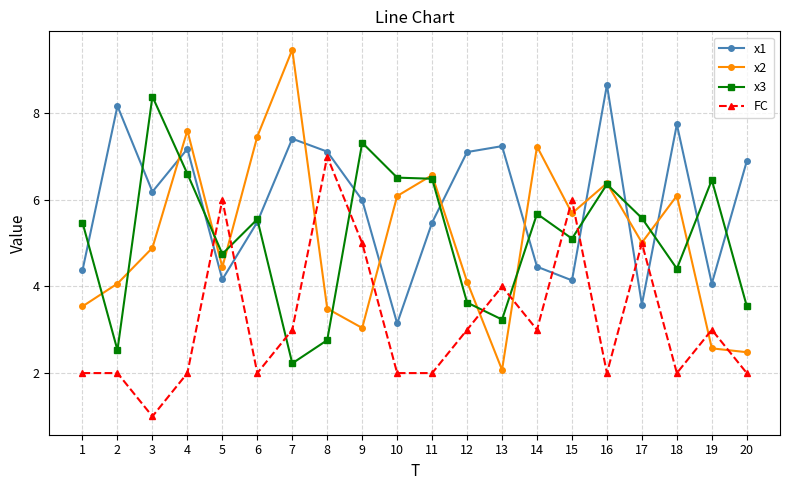

What is the greatest value displayed?

9.5